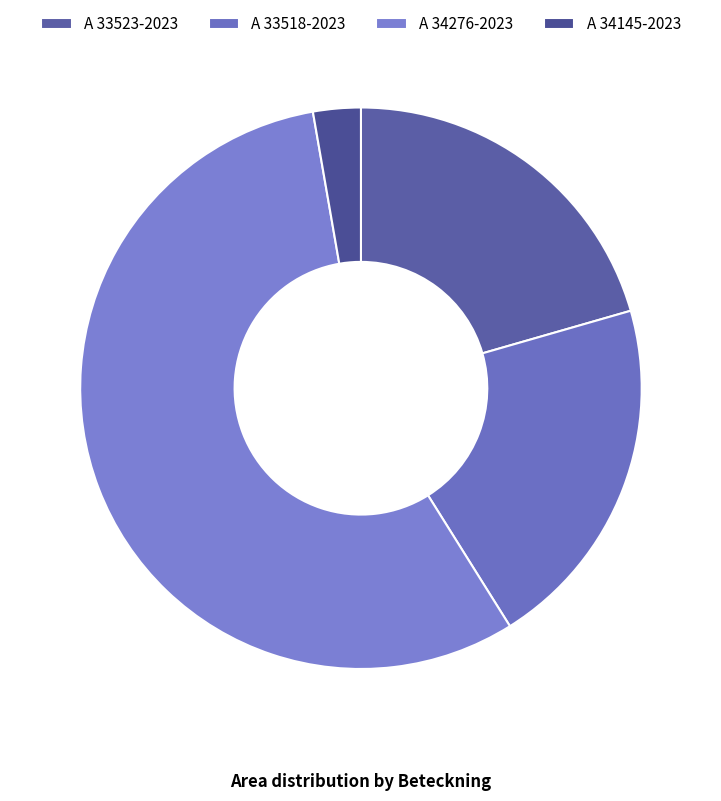

How many segments does this pie chart have?

4